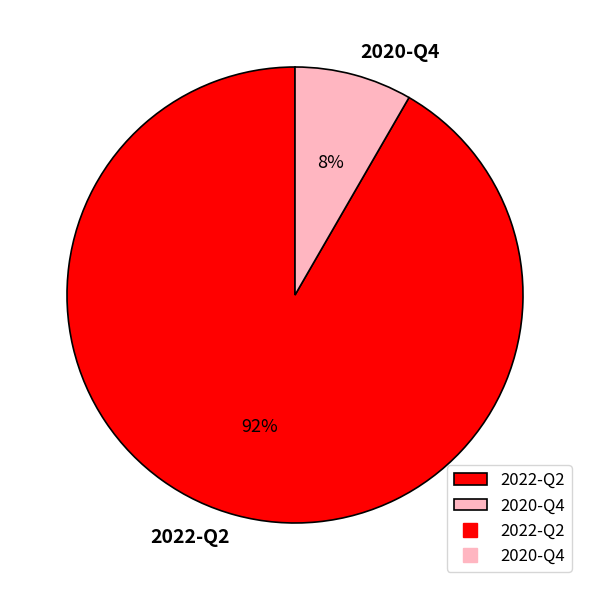

What is the smallest slice in the pie chart?

2020-Q4